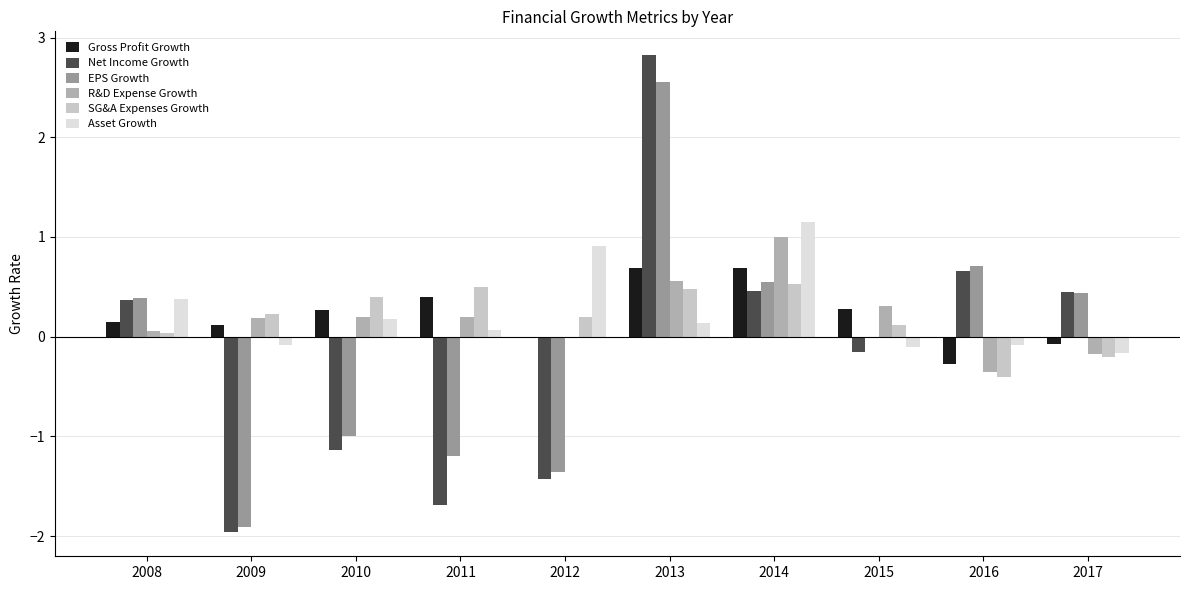

Which series has the largest total across all categories?

Asset Growth